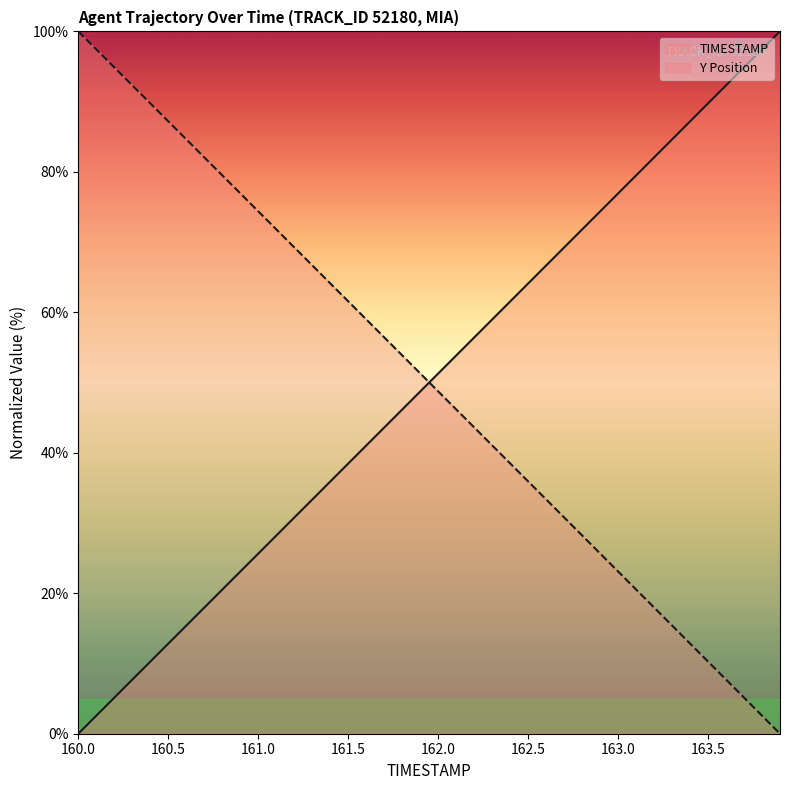

How many lines are shown in the chart?

2